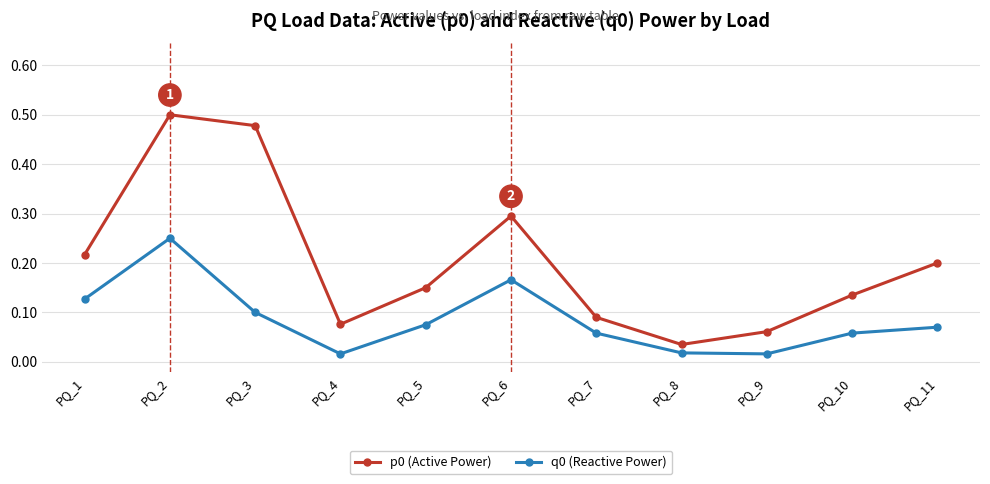

True or false: q0 (Reactive Power) has more than 2 points higher than both neighbors.

False